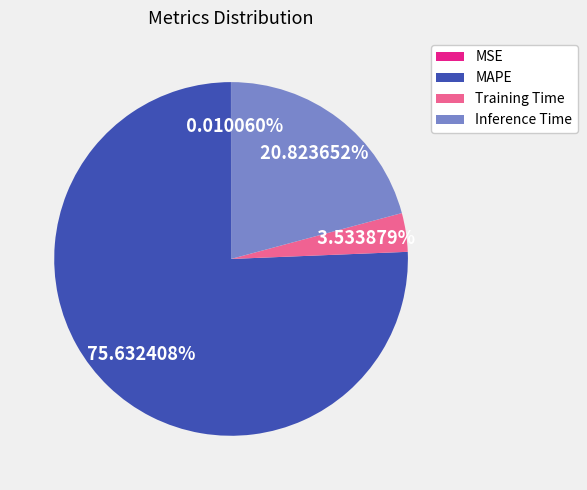

Is it true that MAPE is 90% of the pie?

False